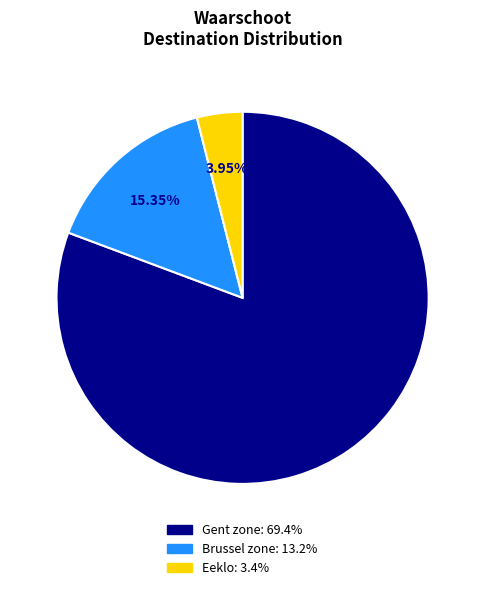

Count the number of slices in the pie.

3